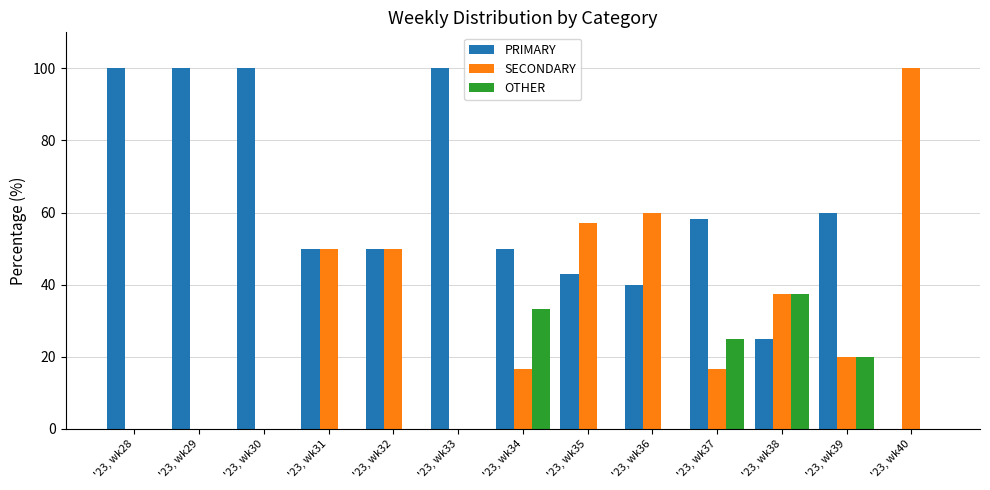

The value of SECONDARY at '23, wk38 is 61.9. True or false?

False